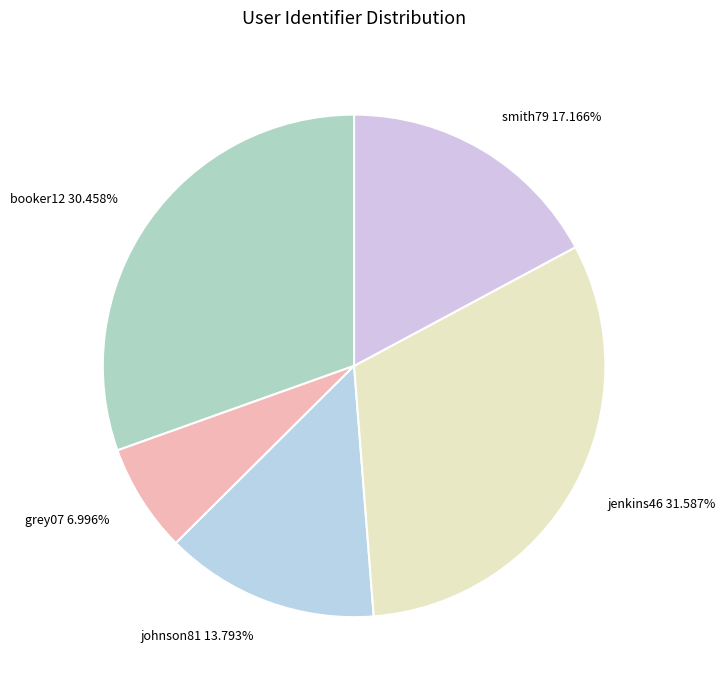

What percentage is the booker12 slice, to the nearest percent?

30%